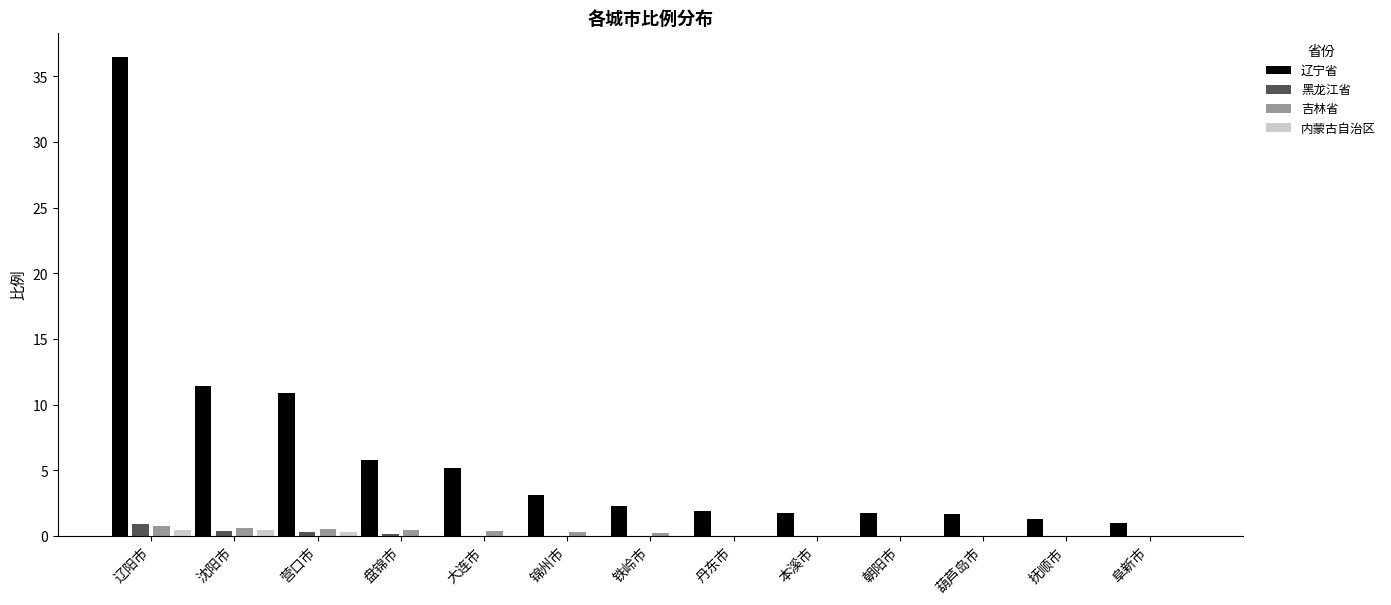

What is the total value across all series at 朝阳市?

1.8